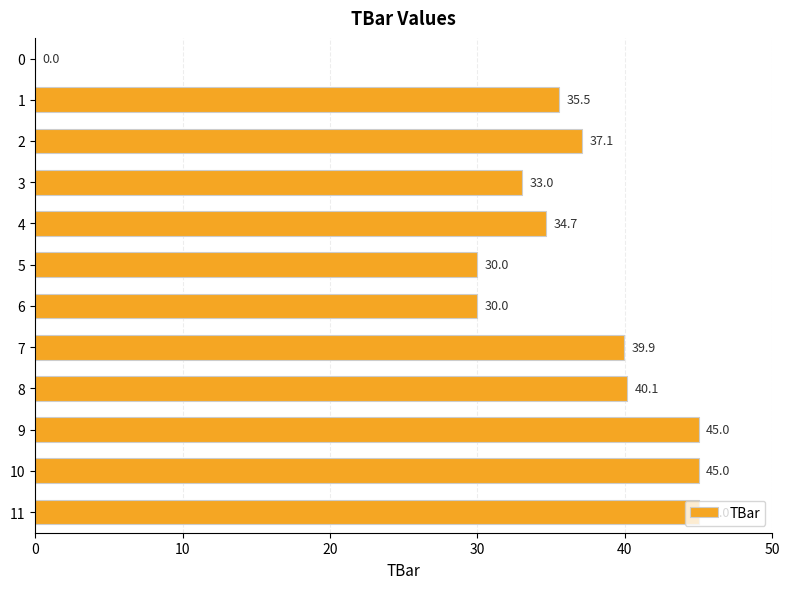

What is the sum of the values at 3 and 4?

67.7